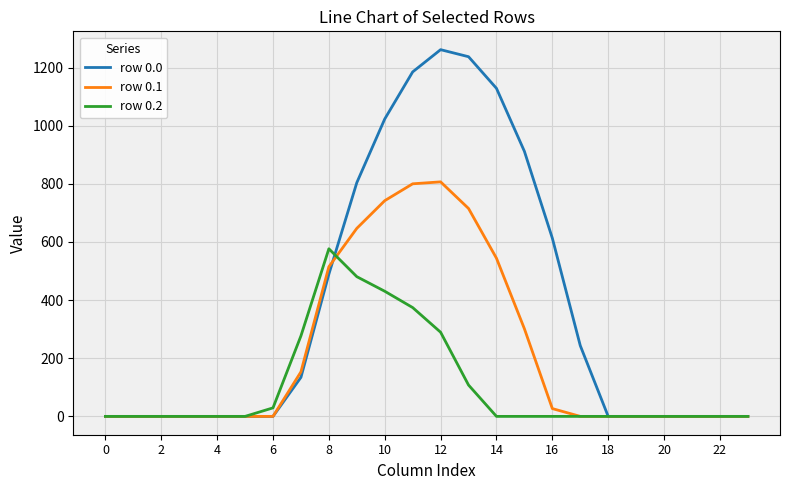

Which series has the largest total across all categories?

row 0.0